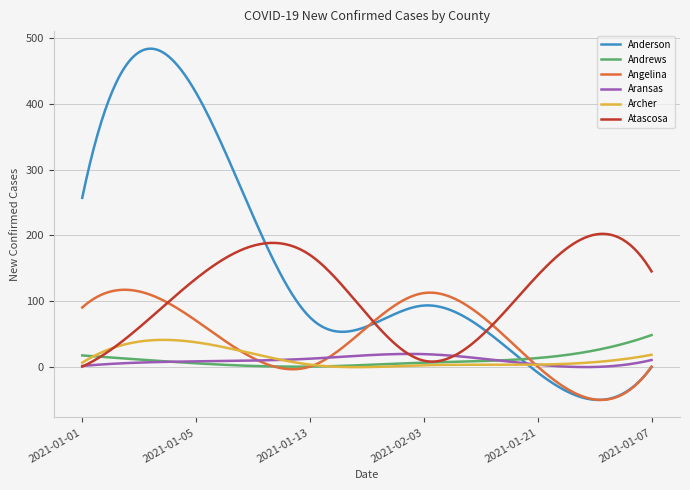

Rank the series by their maximum value, from lowest to highest.

Aransas, Archer, Andrews, Angelina, Atascosa, Anderson